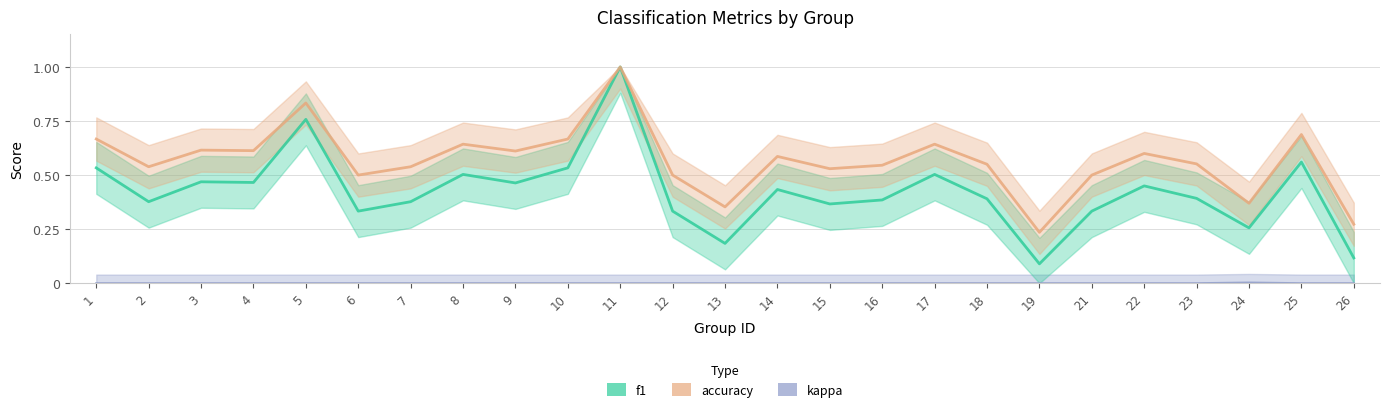

What is the sum of all f1 values?

10.6